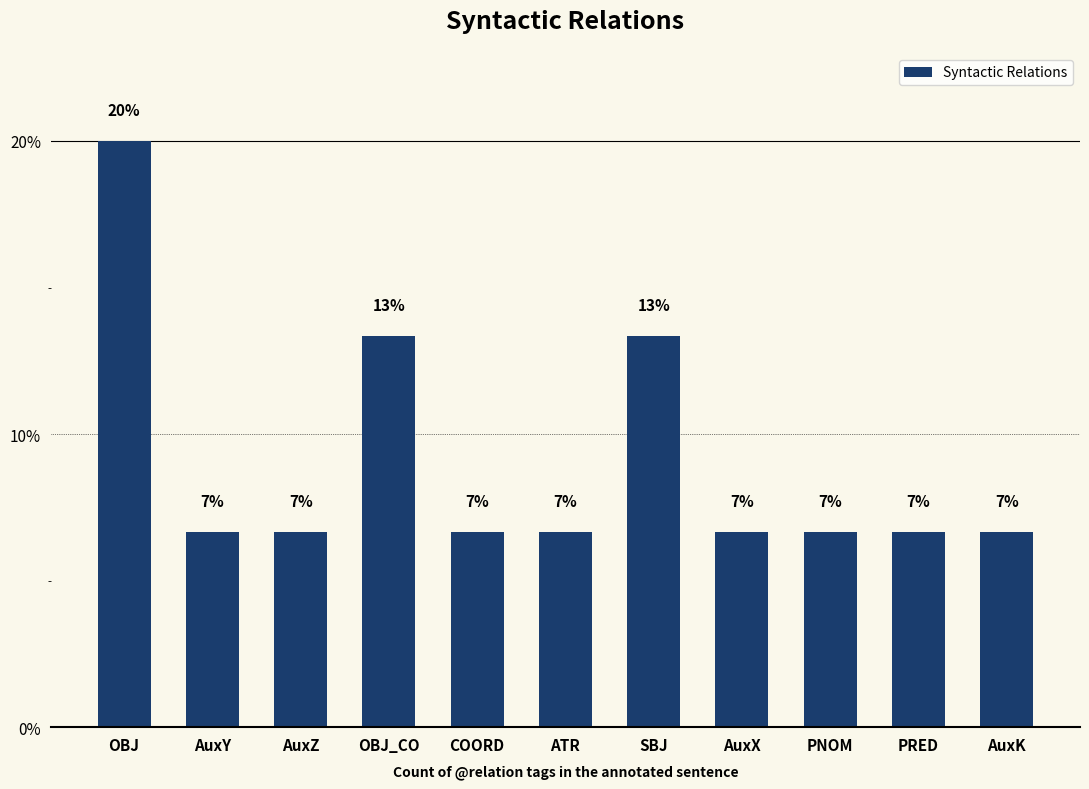

At which category does the chart reach its minimum across all series?

AuxY